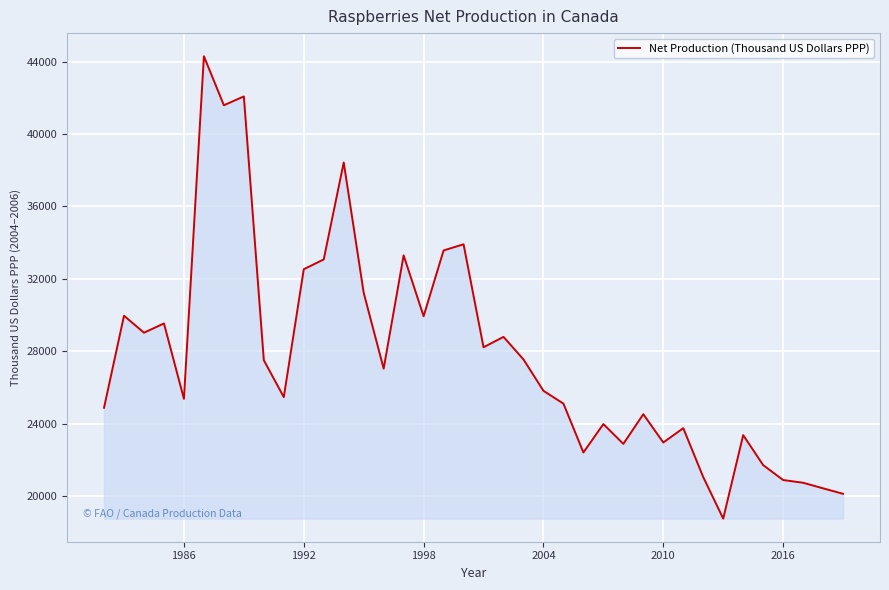

What is the difference between the second highest and second lowest values?

21956.6